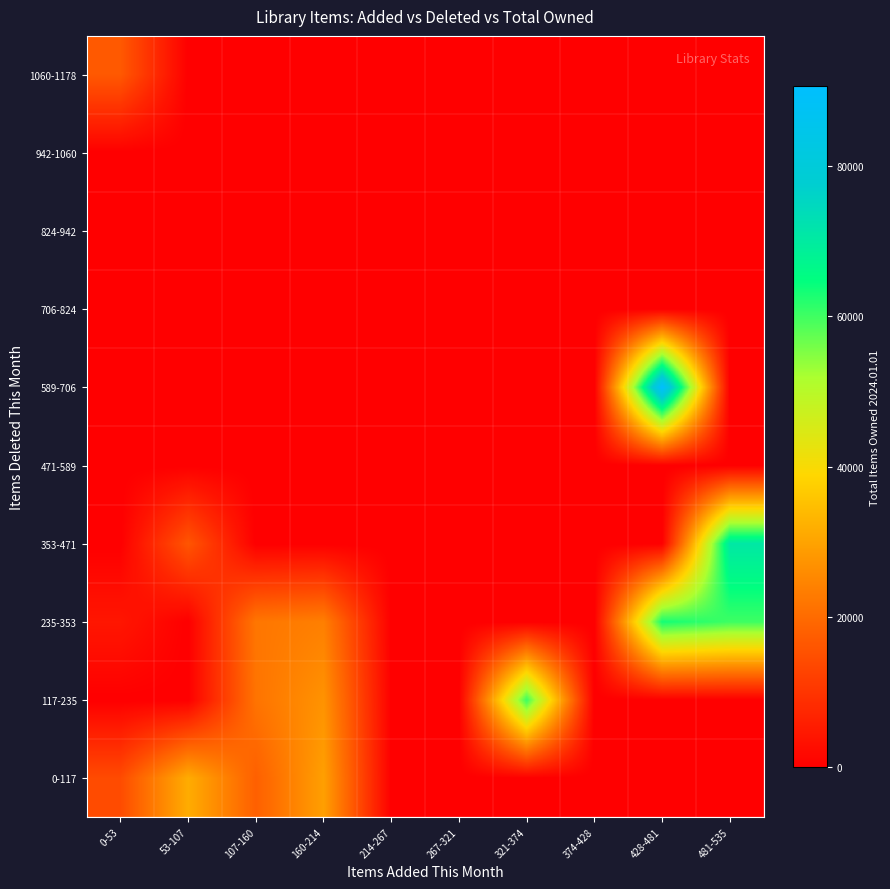

Reading left to right, list all the values displayed in this chart.

0-117: 0-53=14259	53-107=31627	107-160=17880	160-214=29363	214-267=0	267-321=0	321-374=0	374-428=0	428-481=0	481-535=0
117-235: 0-53=0	53-107=0	107-160=21568	160-214=27124	214-267=0	267-321=0	321-374=60407	374-428=0	428-481=0	481-535=0
235-353: 0-53=4292	53-107=0	107-160=22063	160-214=23651	214-267=0	267-321=0	321-374=0	374-428=0	428-481=63292	481-535=60187
353-471: 0-53=0	53-107=16119	107-160=0	160-214=0	214-267=0	267-321=0	321-374=0	374-428=0	428-481=0	481-535=70740
471-589: 0-53=0	53-107=0	107-160=0	160-214=0	214-267=0	267-321=0	321-374=0	374-428=0	428-481=0	481-535=0
589-706: 0-53=0	53-107=0	107-160=0	160-214=0	214-267=0	267-321=0	321-374=0	374-428=0	428-481=90709	481-535=0
706-824: 0-53=0	53-107=0	107-160=0	160-214=0	214-267=0	267-321=0	321-374=0	374-428=0	428-481=0	481-535=0
824-942: 0-53=0	53-107=0	107-160=0	160-214=0	214-267=0	267-321=0	321-374=0	374-428=0	428-481=0	481-535=0
942-1060: 0-53=0	53-107=0	107-160=0	160-214=0	214-267=0	267-321=0	321-374=0	374-428=0	428-481=0	481-535=0
1060-1178: 0-53=16712	53-107=0	107-160=0	160-214=0	214-267=0	267-321=0	321-374=0	374-428=0	428-481=0	481-535=0